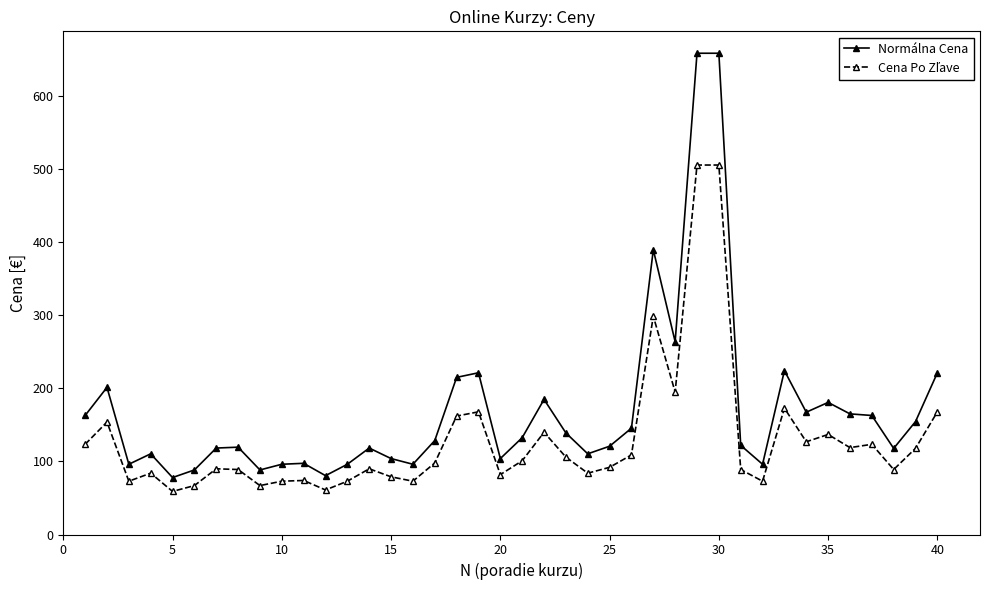

What is the maximum value shown in the chart?

659.1